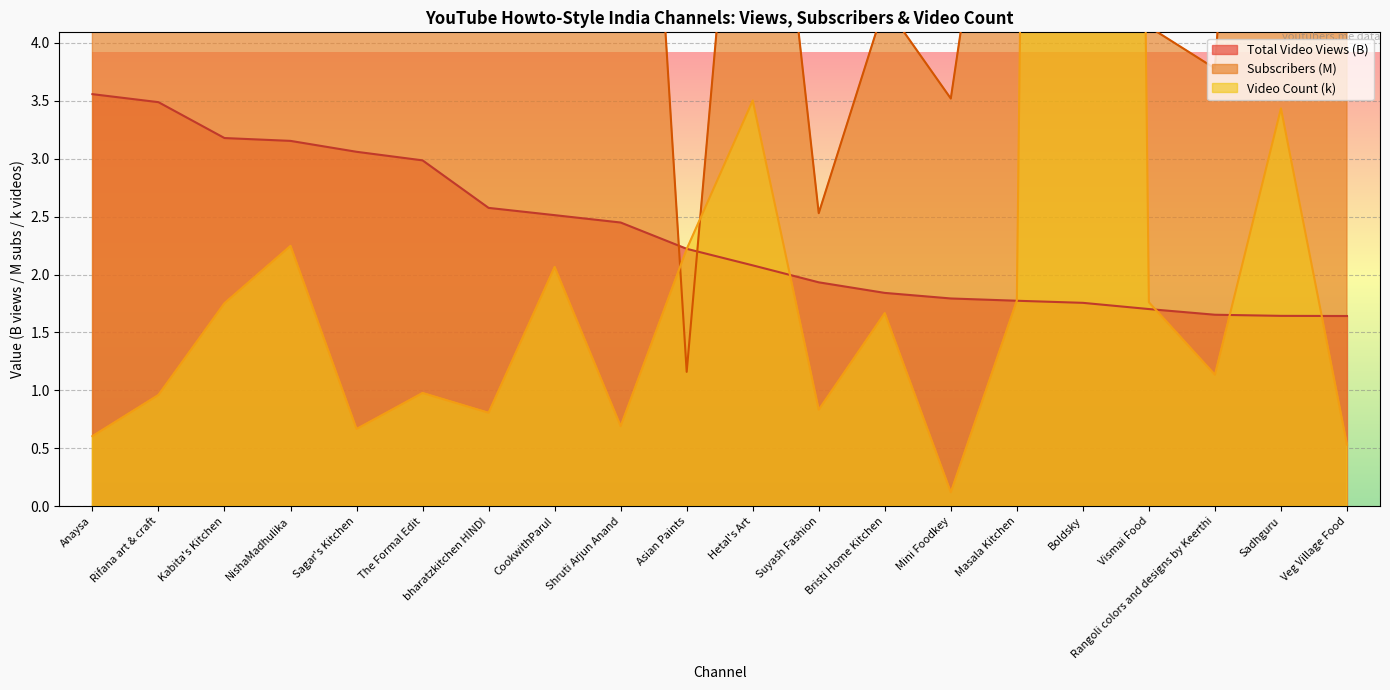

Does the chart display data point markers on the line(s)?

No